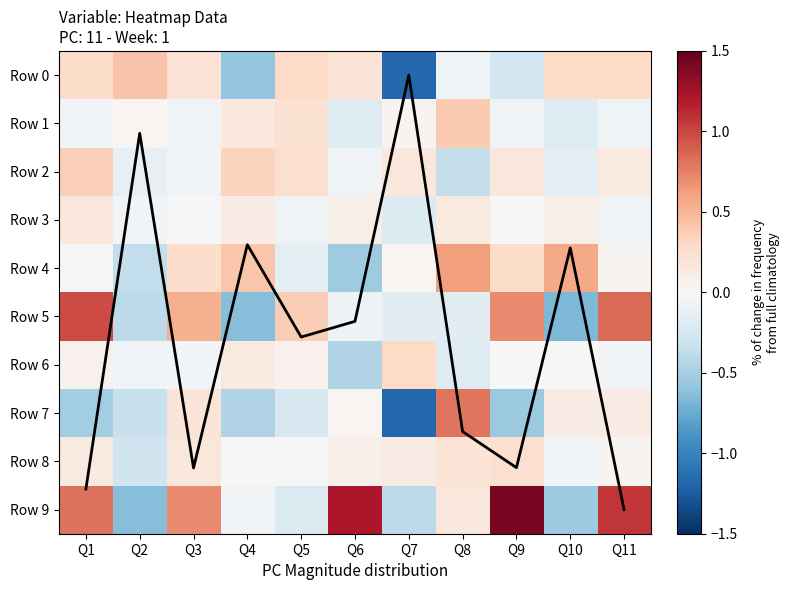

Where is Row 4 nearest to the value 0?

Q1